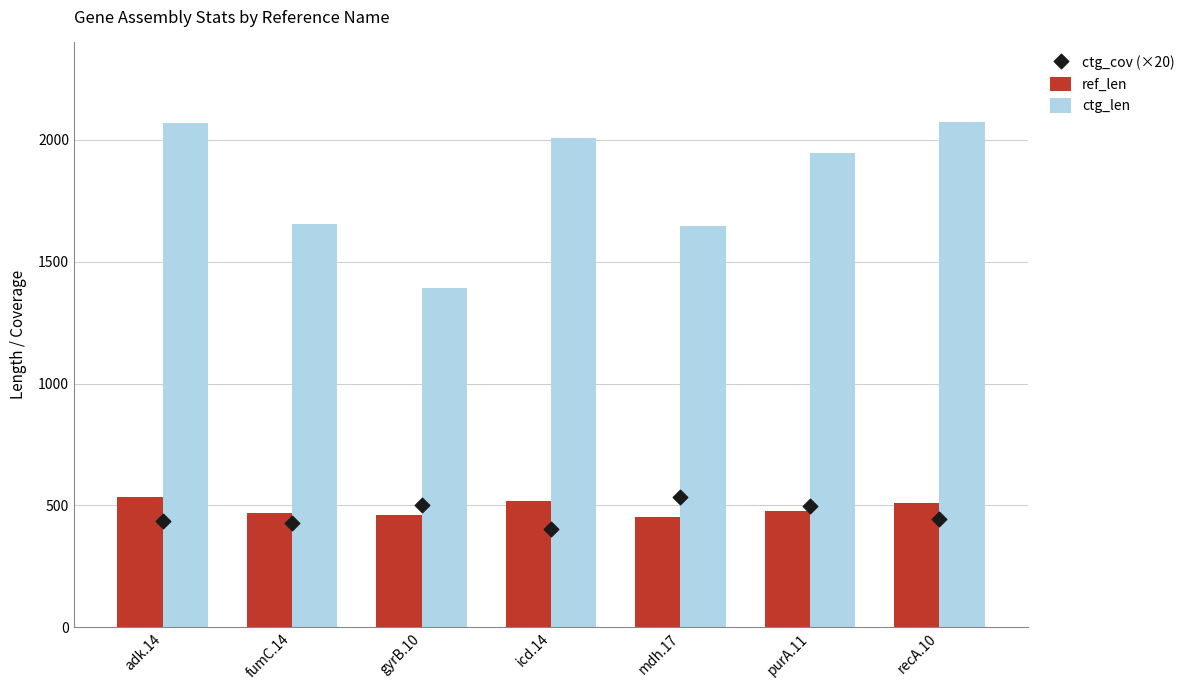

Which series has the largest Y range (max minus min)?

ctg_len